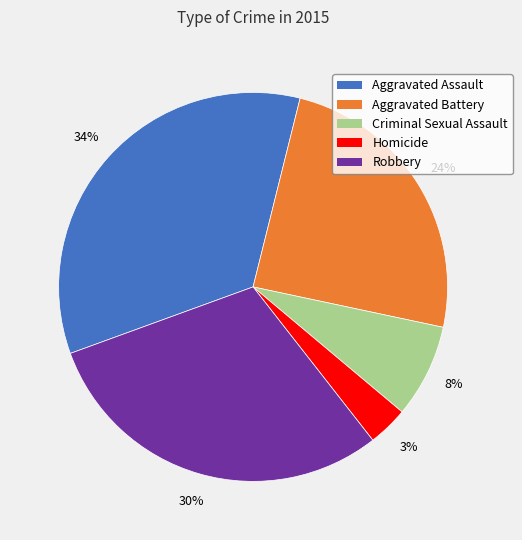

To the nearest percent, what is the combined percentage of Robbery and Homicide?

33%